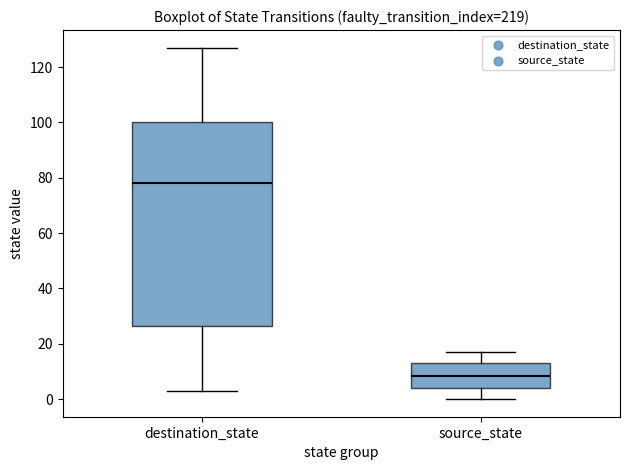

Which box's median line is the highest?

destination_state